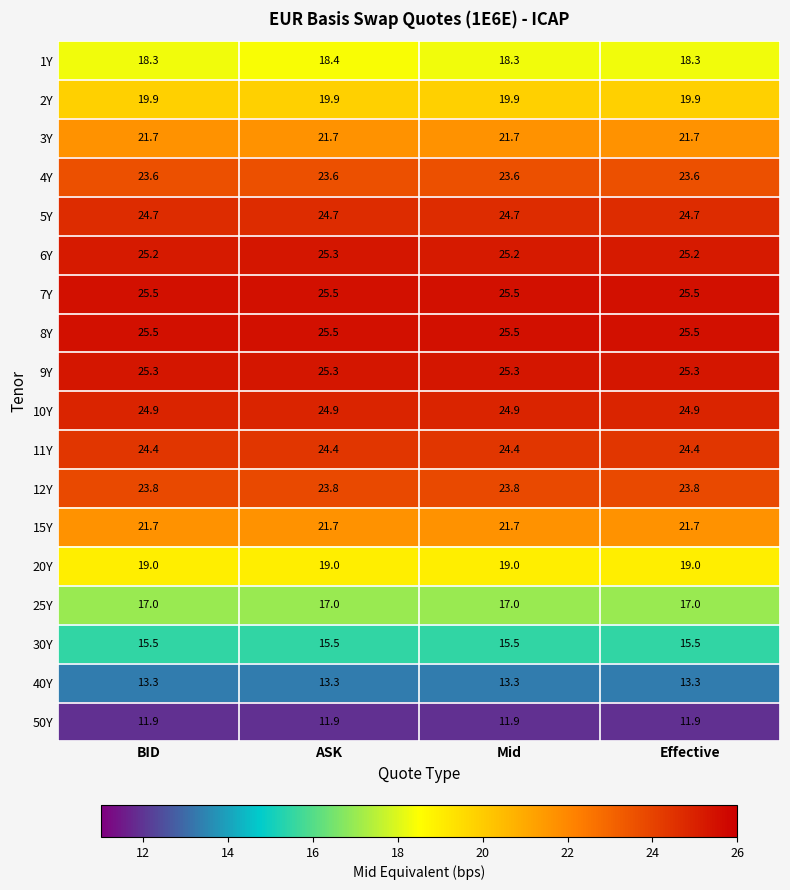

What value does the 50Y series have at Mid?

11.9